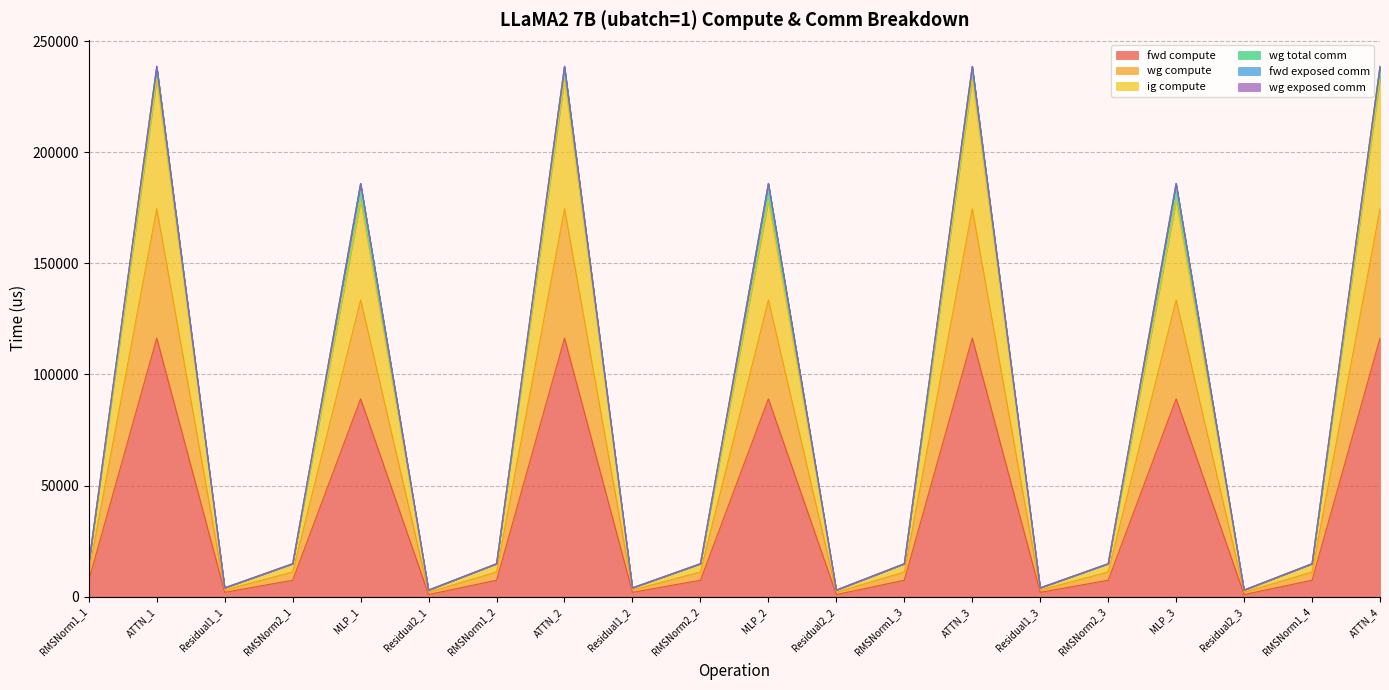

What is the average value of the fwd compute series?

39684.9